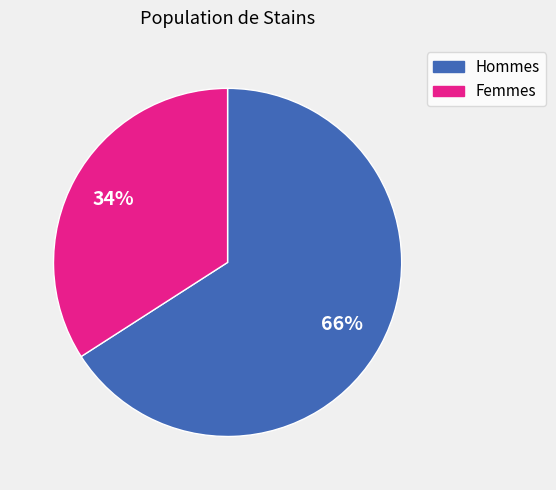

Is there any slice that represents more than half of the pie?

Yes